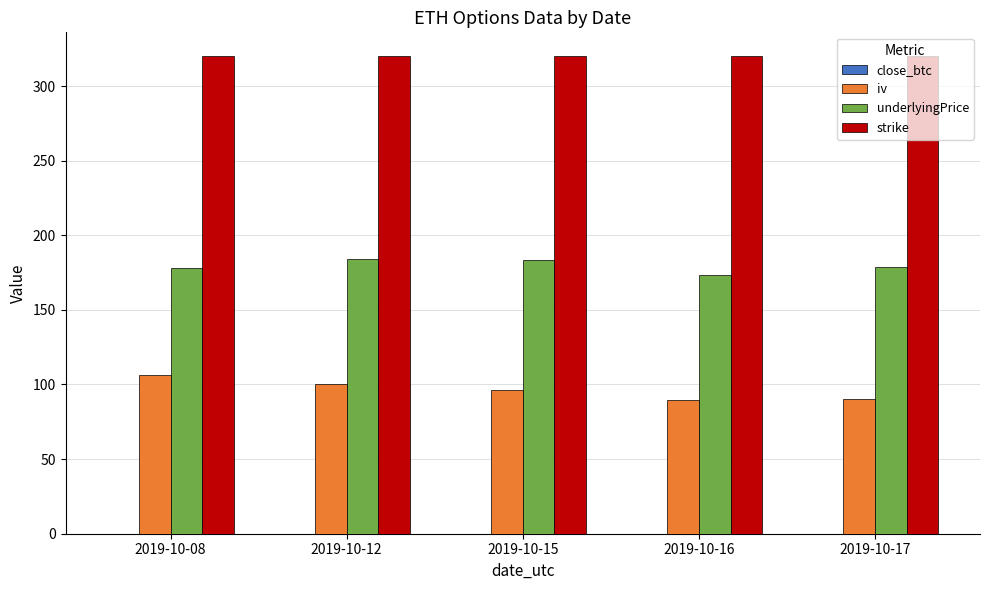

Is the value of strike at 2019-10-12 greater than the value of underlyingPrice at 2019-10-15?

Yes